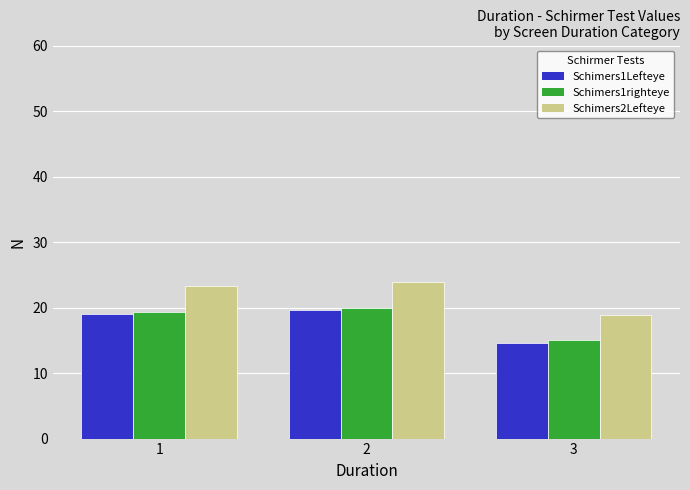

What is the difference between the maximum and minimum values in the Schimers2Lefteye series?

5.1